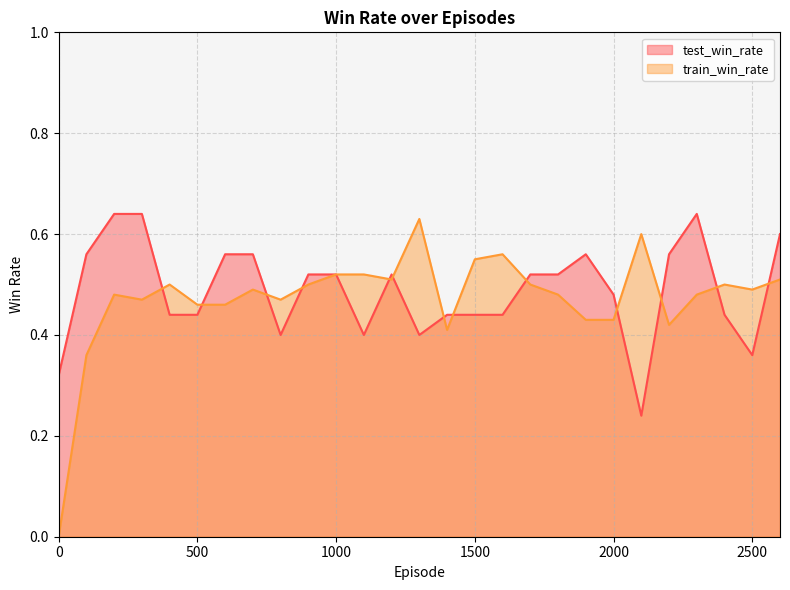

What is the spread (max minus min) of values at 2100?

0.4